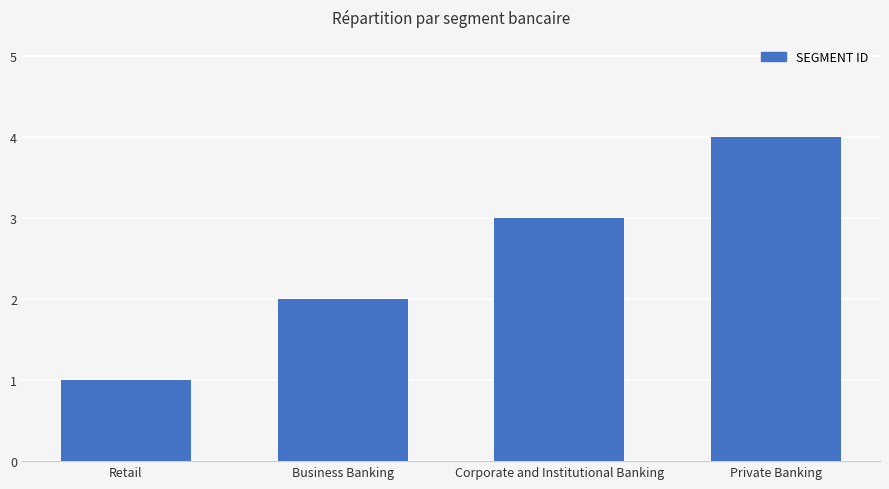

List the labels in order of value, smallest first.

Retail, Business Banking, Corporate and Institutional Banking, Private Banking